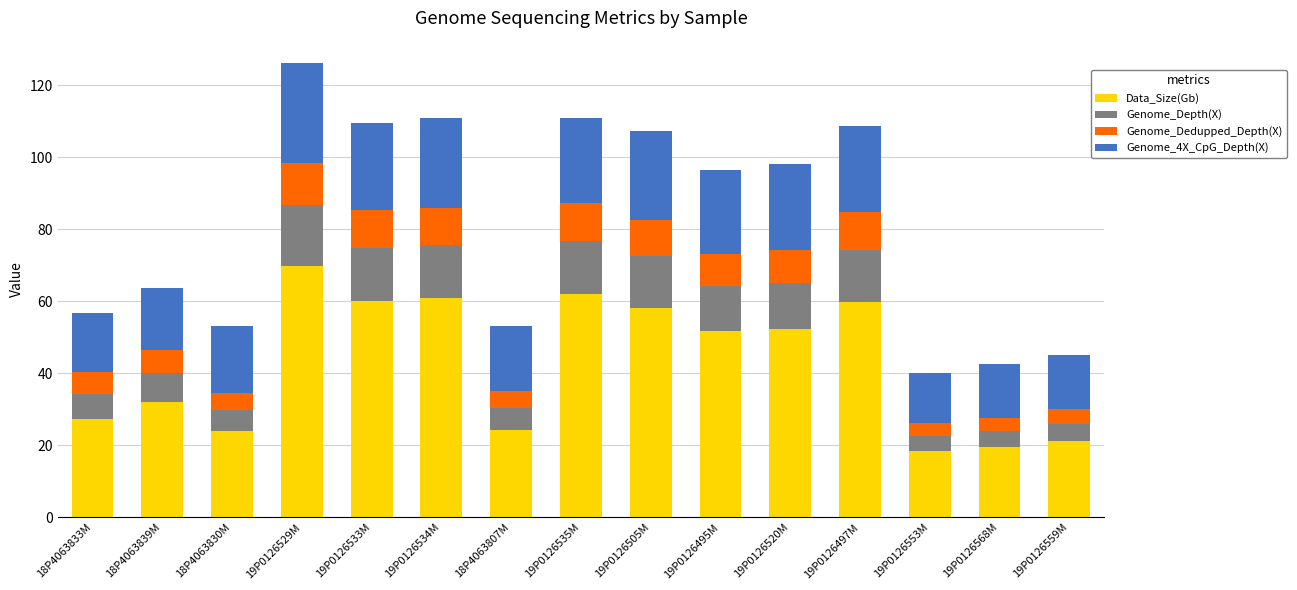

Which category has the highest value in the Data_Size(Gb) series?

19P0126529M